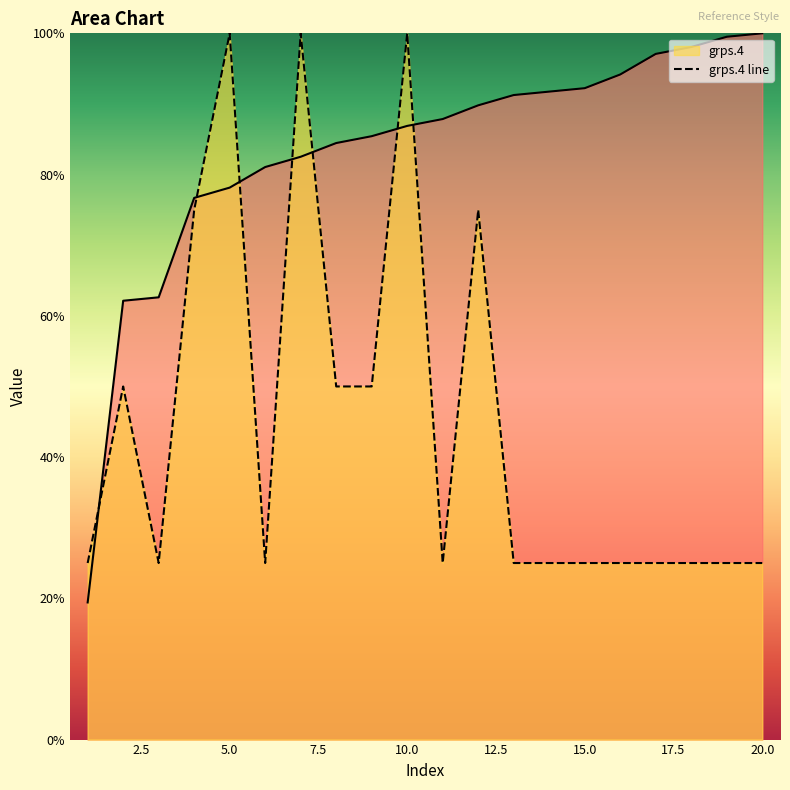

Reading right to left, what are all the values shown in this chart?

_1: 20=100.0	19=99.5	18=98.1	17=97.1	16=94.2	15=92.2	14=91.7	13=91.3	12=89.8	11=87.9	10=86.9	9=85.4	8=84.5	7=82.5	6=81.1	5=78.2	4=76.7	3=62.6	2=62.1	1=19.4
grps.4: 20=25.0	19=25.0	18=25.0	17=25.0	16=25.0	15=25.0	14=25.0	13=25.0	12=75.0	11=25.0	10=100.0	9=50.0	8=50.0	7=100.0	6=25.0	5=100.0	4=75.0	3=25.0	2=50.0	1=25.0